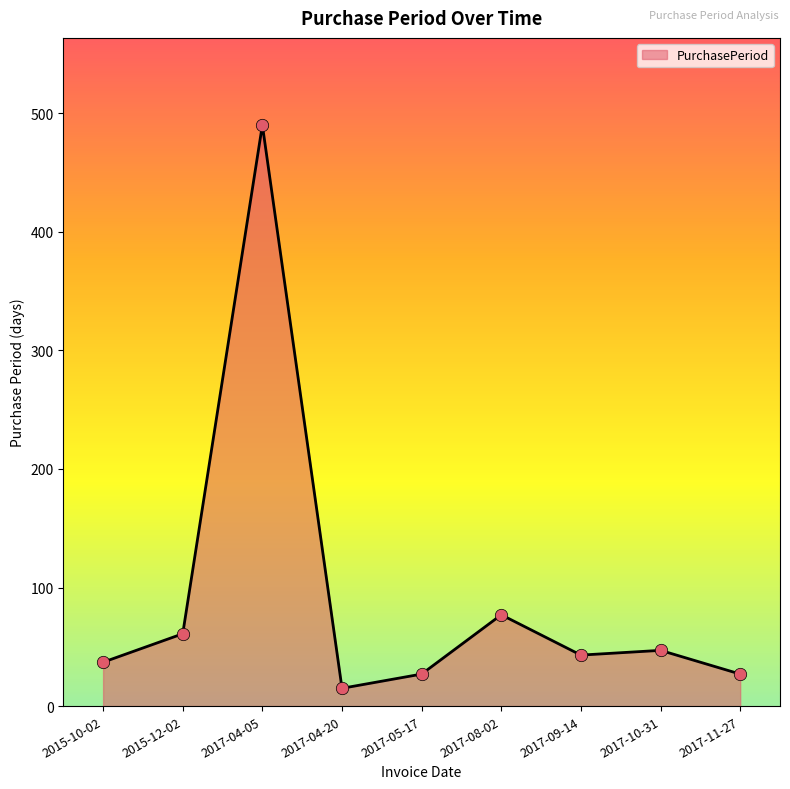

What is the change in value from 2015-12-02 to 2017-10-31?

-14